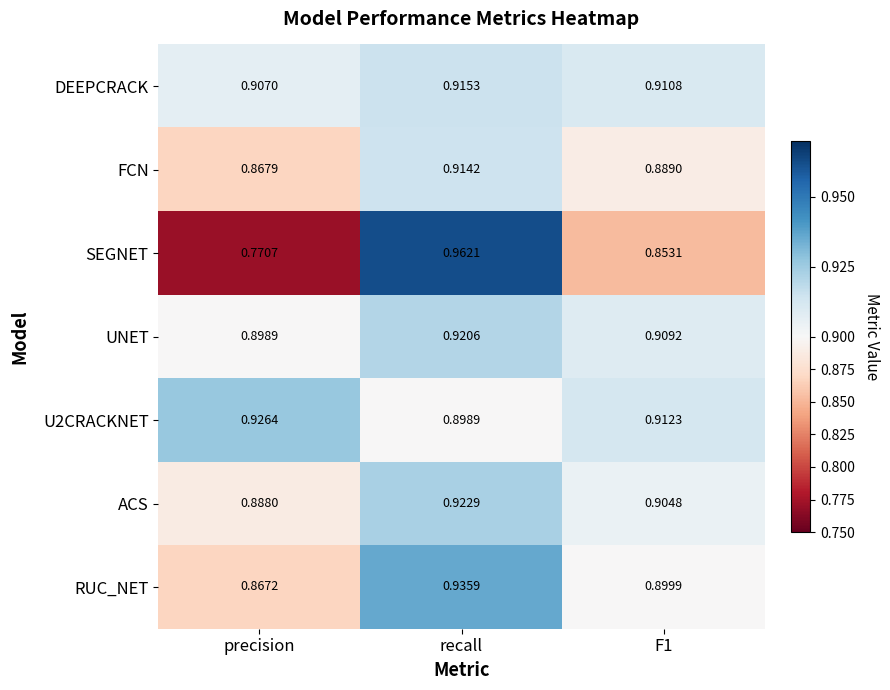

Rank the series at precision from lowest to highest value.

SEGNET, RUC_NET, FCN, ACS, UNET, DEEPCRACK, U2CRACKNET